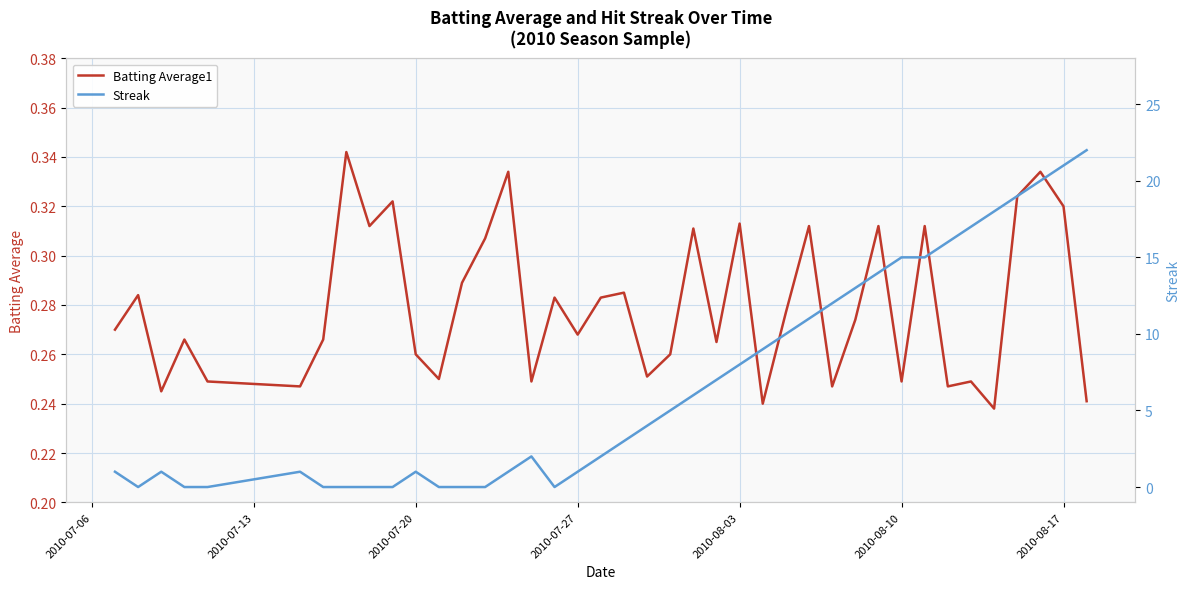

Which series has the largest range (max minus min)?

Streak